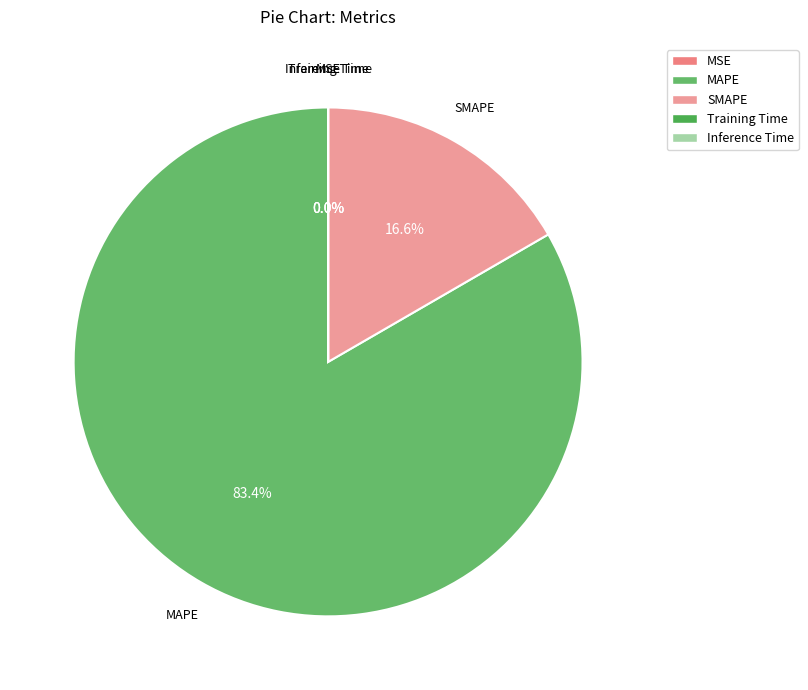

Which slice is the largest?

MAPE